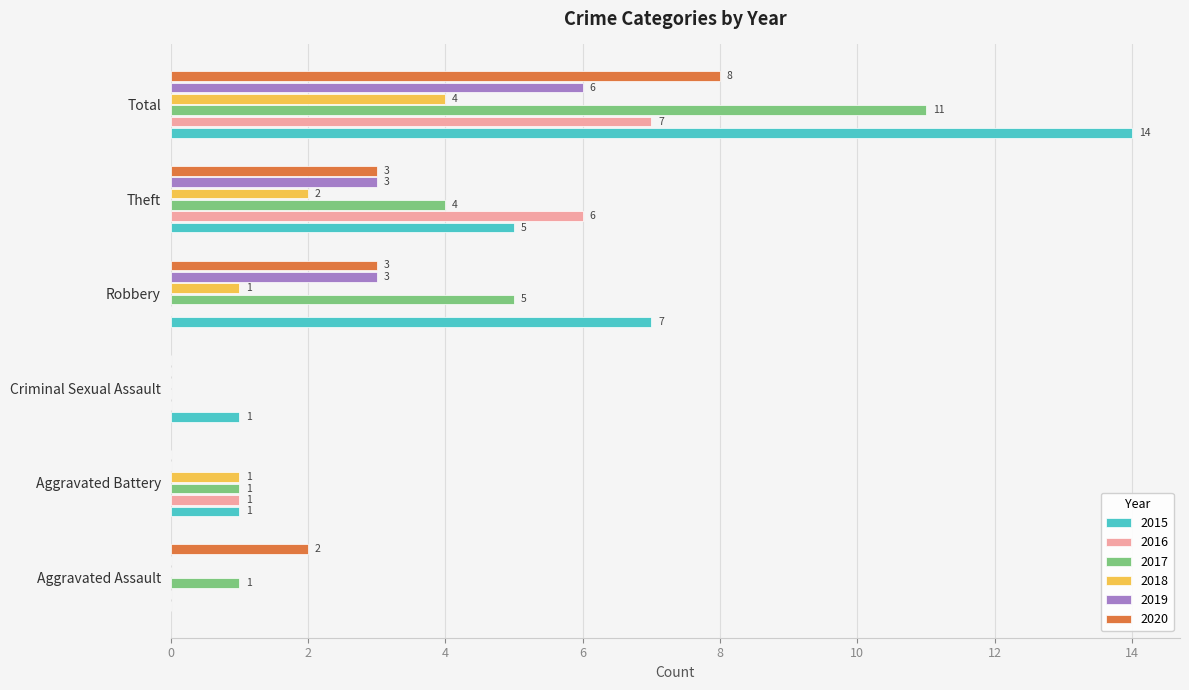

What is the average value of the 2017 series?

4